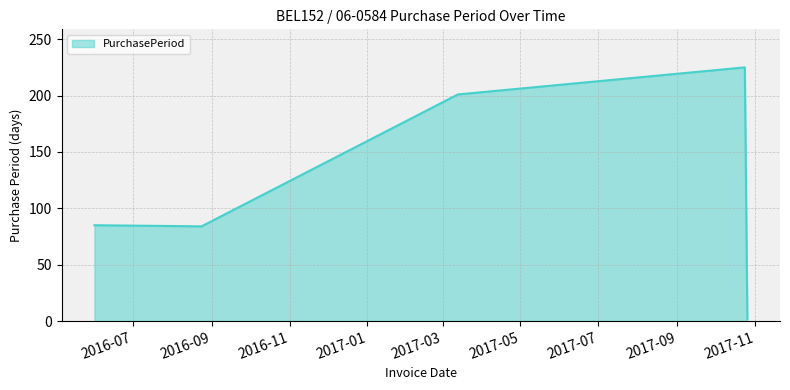

What is the minimum value shown in the chart?

2